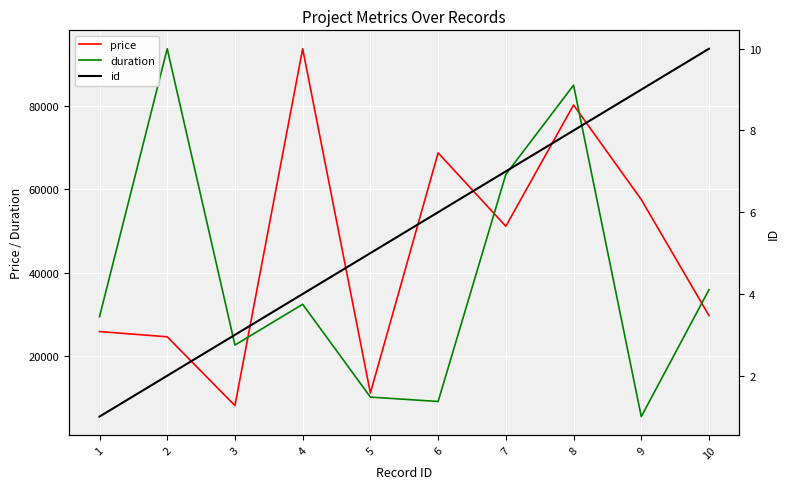

What is the difference between the highest and lowest values at 4?

93695